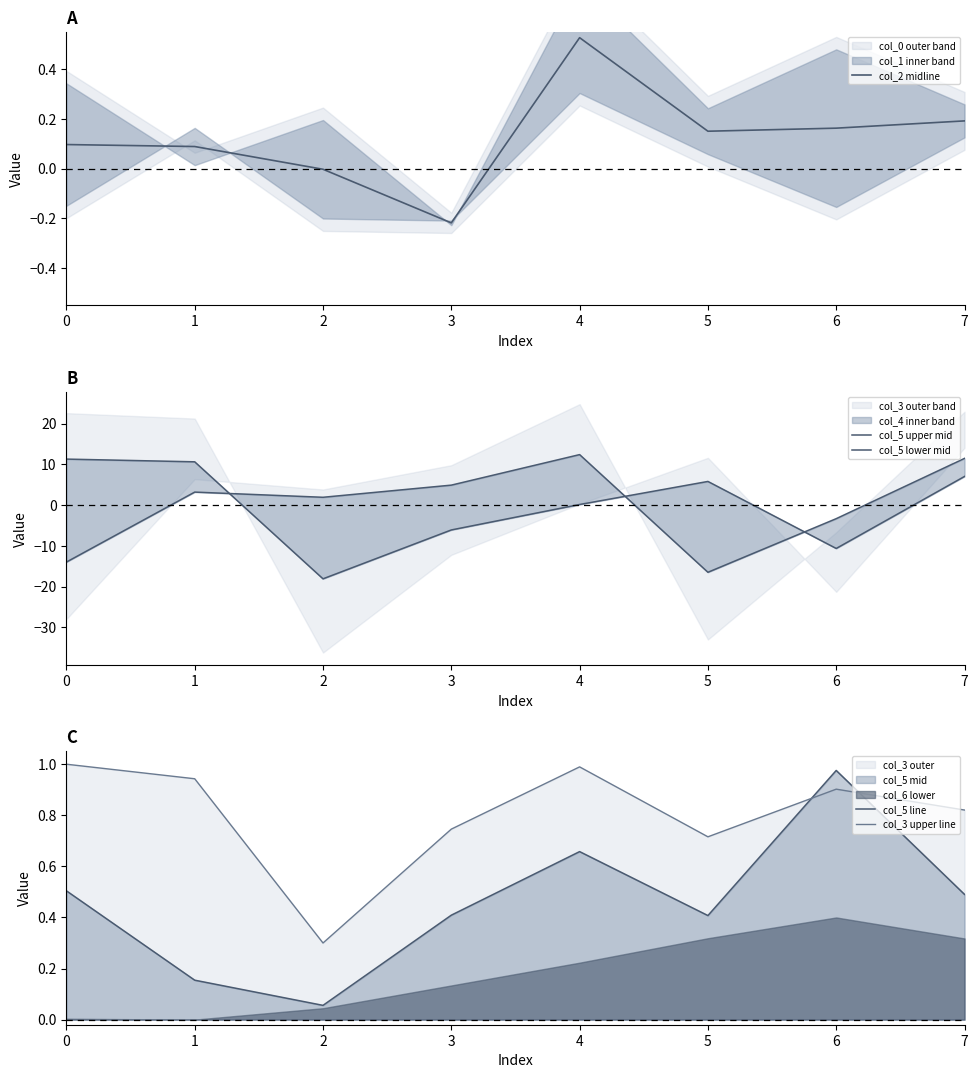

Which category has the lowest value in the col_5 upper mid series?

2